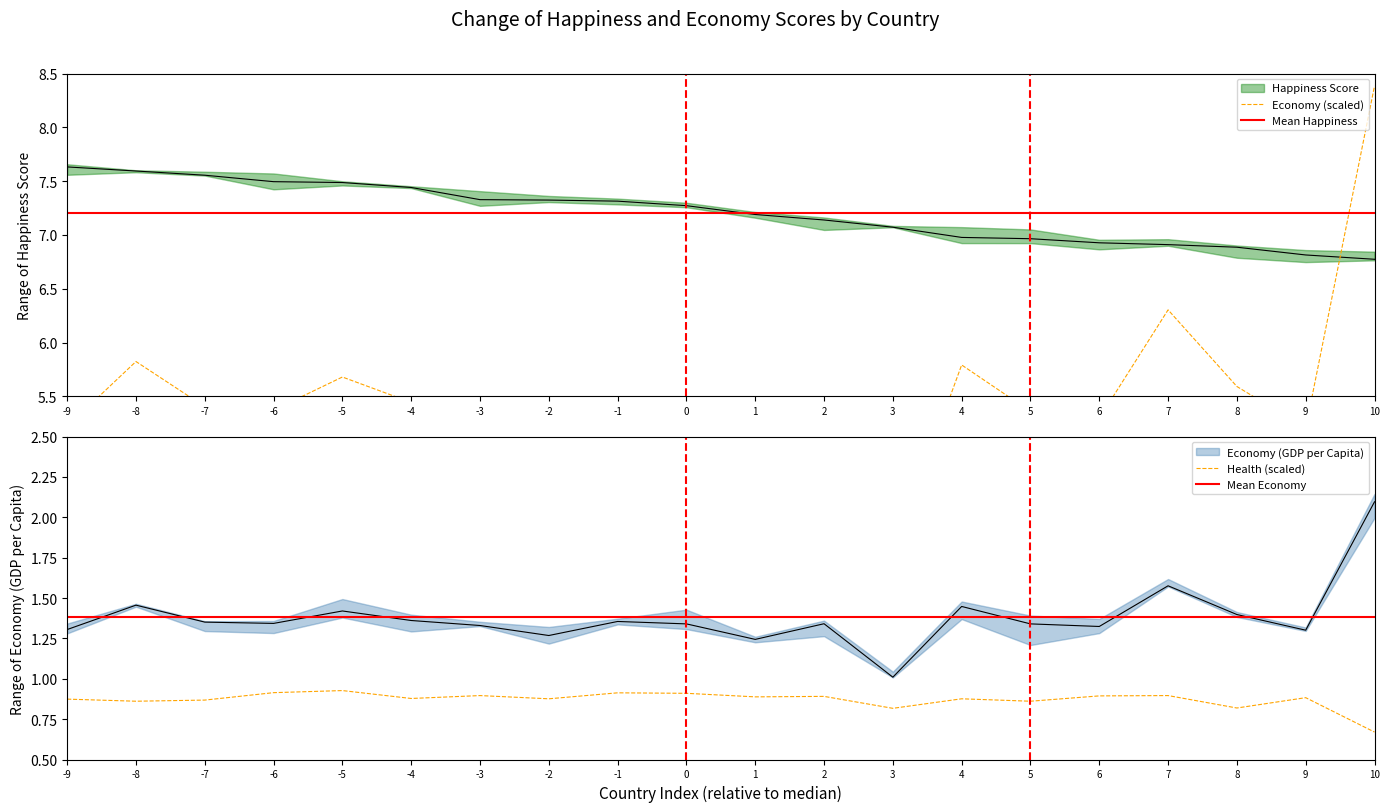

How many interior local peaks does the Economy (GDP per Capita) series have?

6